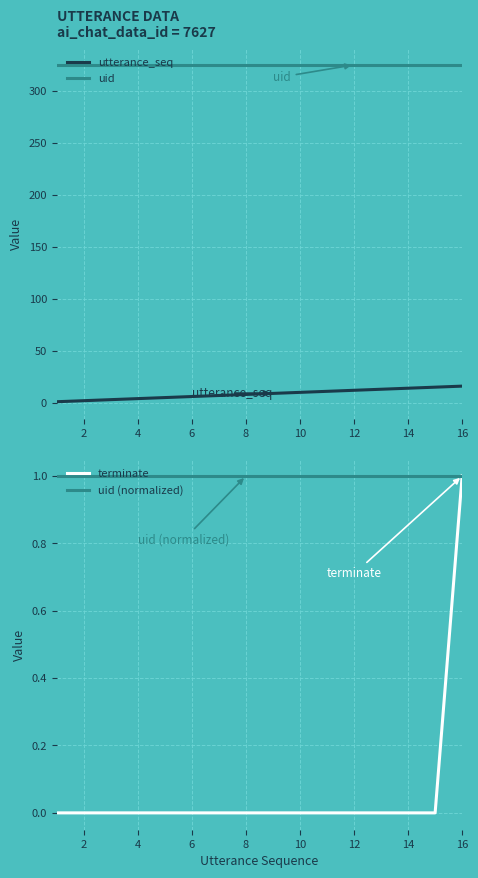

Is it true that terminate equals 1 at 14?

False